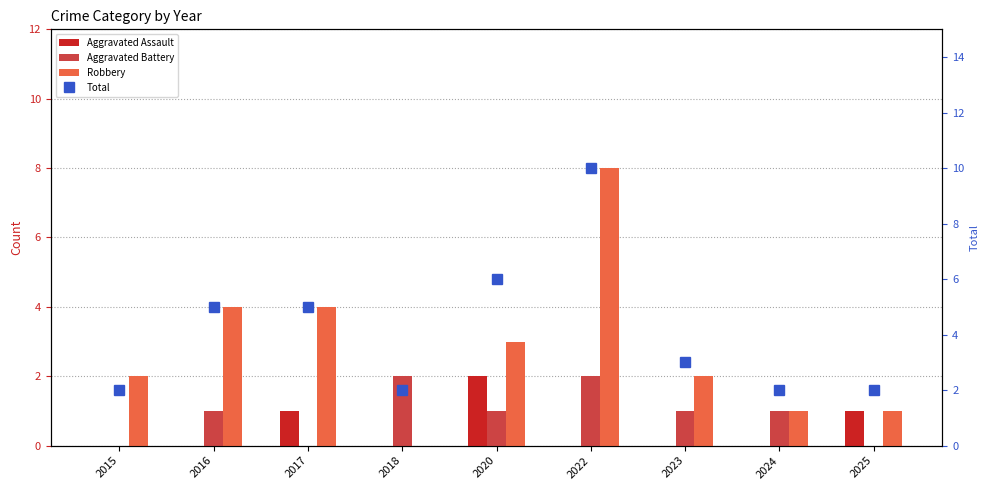

Which category has the lowest value in the Robbery series?

2018